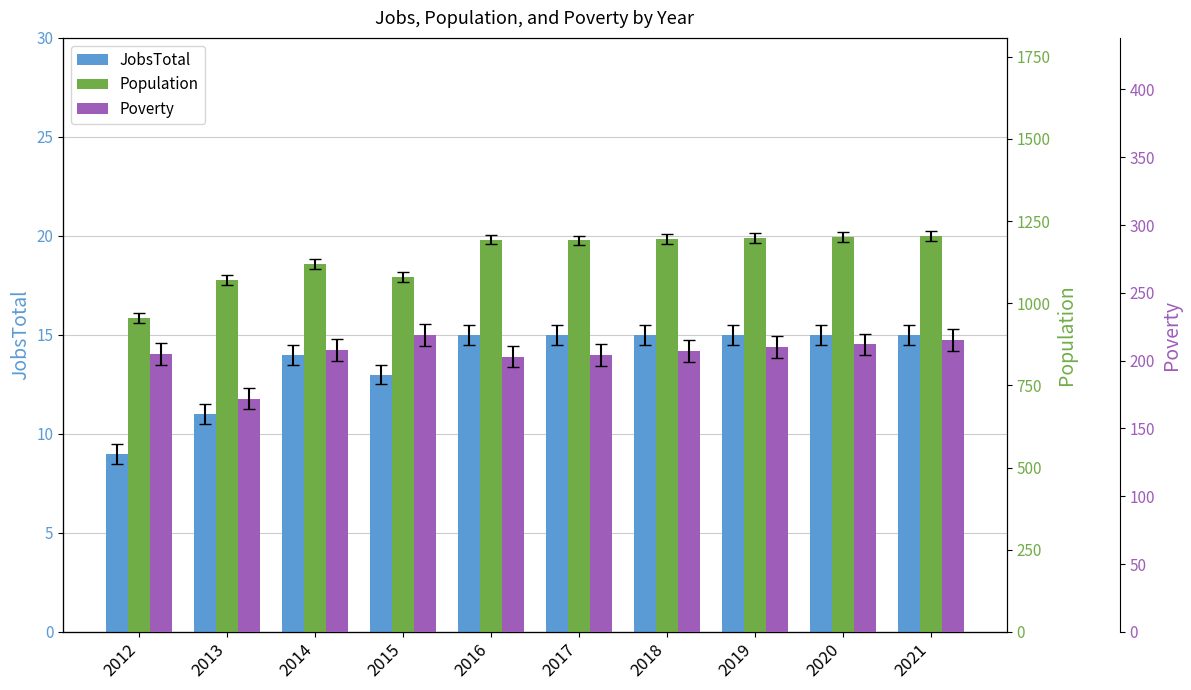

What is the value of the JobsTotal bar at the 2nd from the left?

11